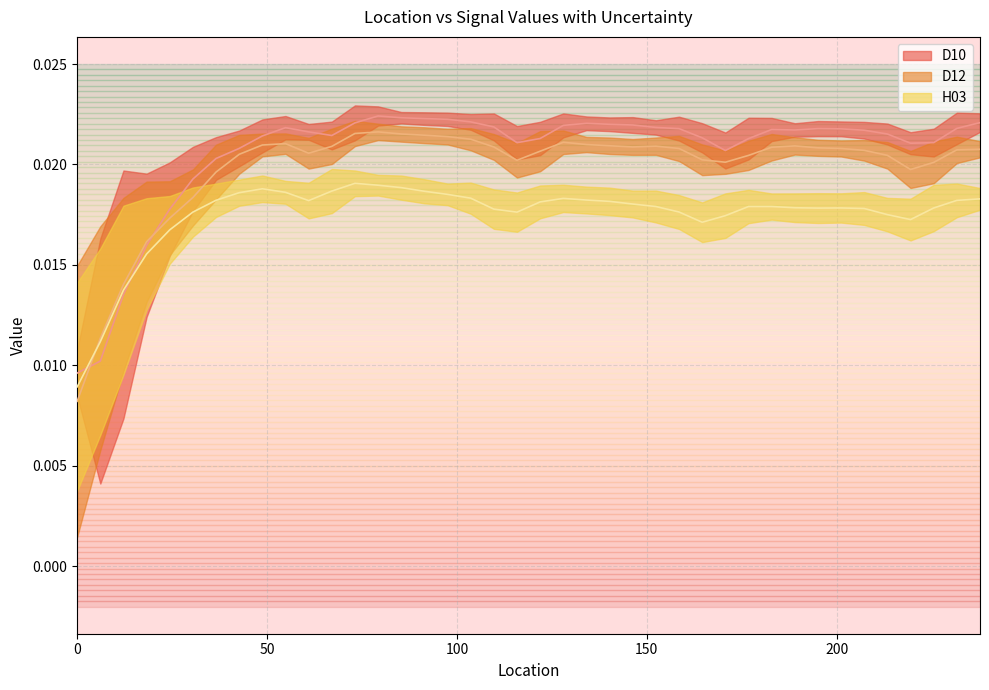

What is the label of the 18th point from the right?

134.112